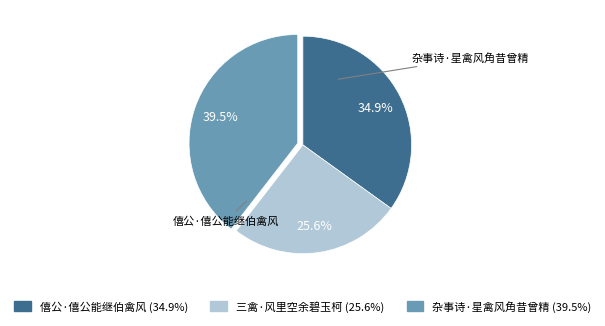

Is there any slice that represents more than half of the pie?

No